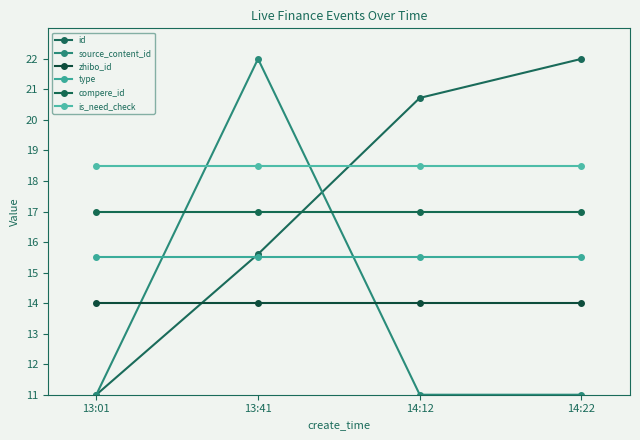

What is the approximate value of is_need_check at 14:22?

18.5